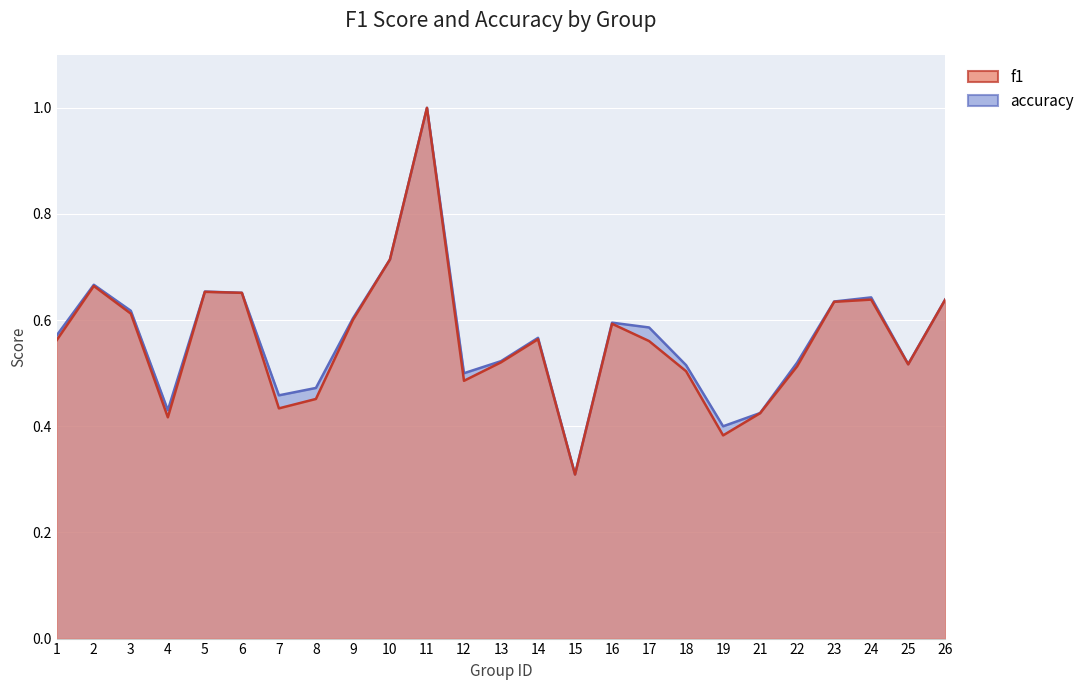

At which category is the sum across all series the highest?

11